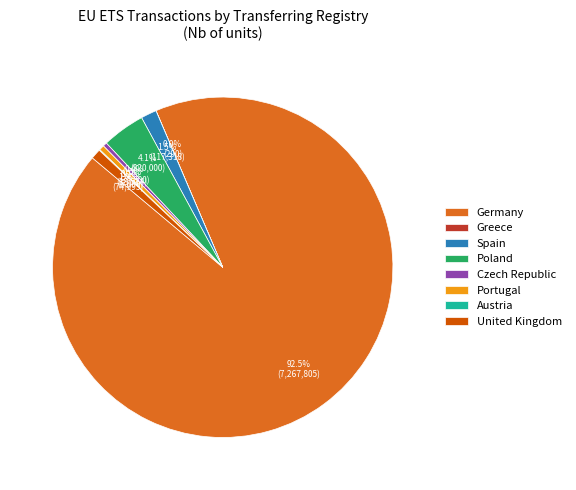

Is there any slice that represents more than half of the pie?

Yes